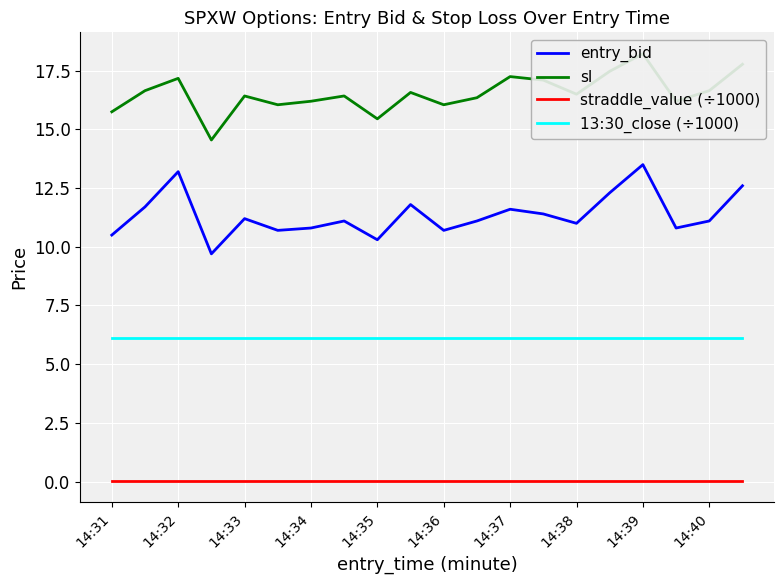

Is it true that entry_bid equals 6.0 at 14:33?

False